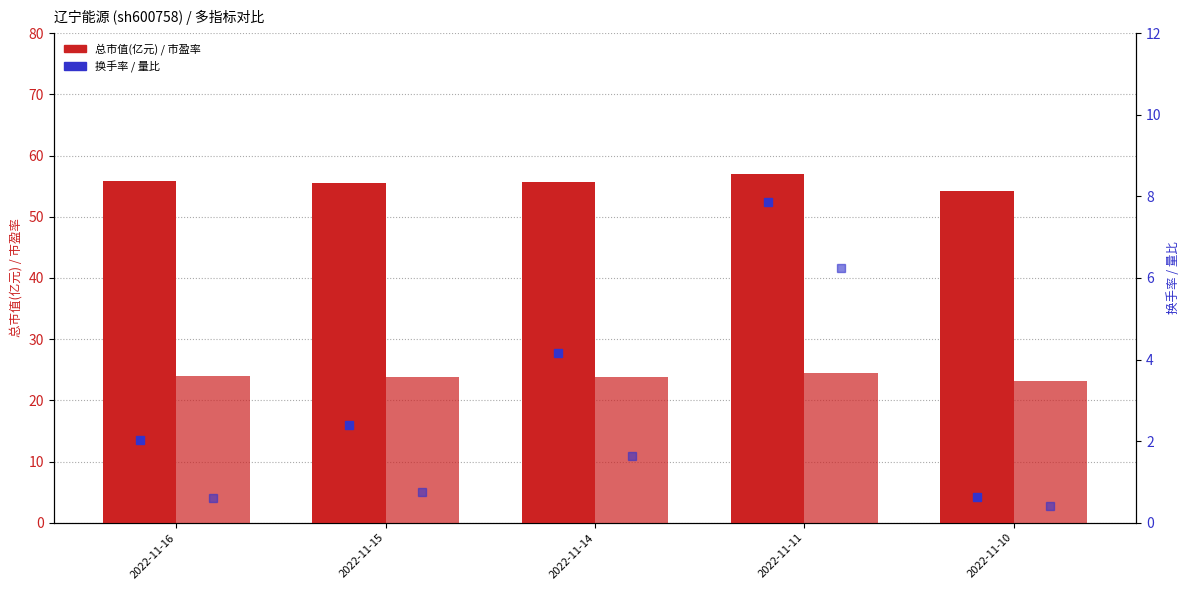

What is the difference between the second highest and second lowest values in the 总市值(亿元) series?

0.3